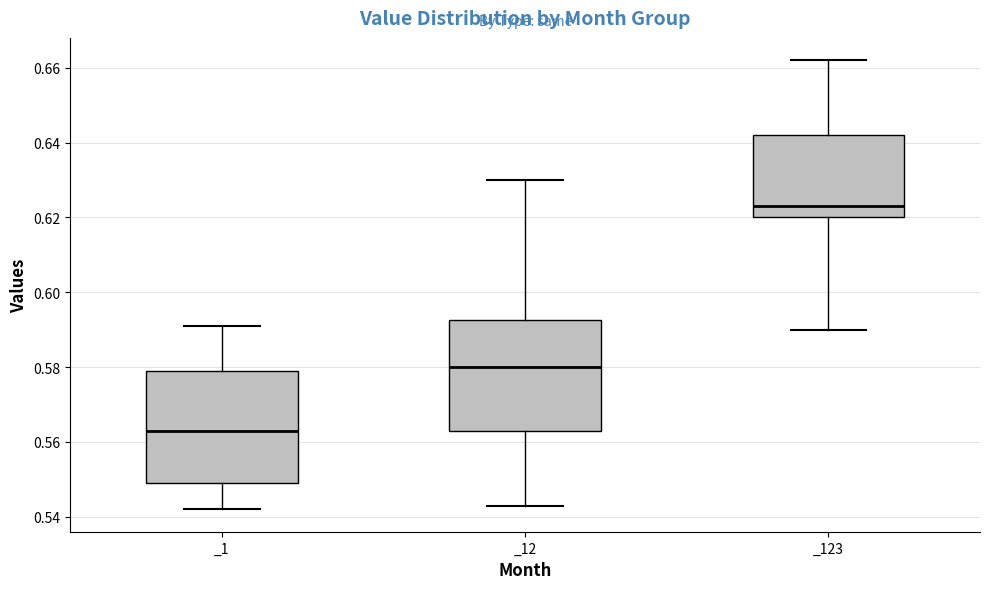

Reading left to right, transcribe this box plot: for each box, give where its median line is, the range the box spans, and where its two whiskers end, as read against the y-axis. The values are not printed on the chart, so give them approximately, as read against the axis.

_1: median 0.564, box 0.550 to 0.580, whiskers 0.542 to 0.592
_12: median 0.580, box 0.564 to 0.592, whiskers 0.544 to 0.630
_123: median 0.624, box 0.620 to 0.642, whiskers 0.590 to 0.662